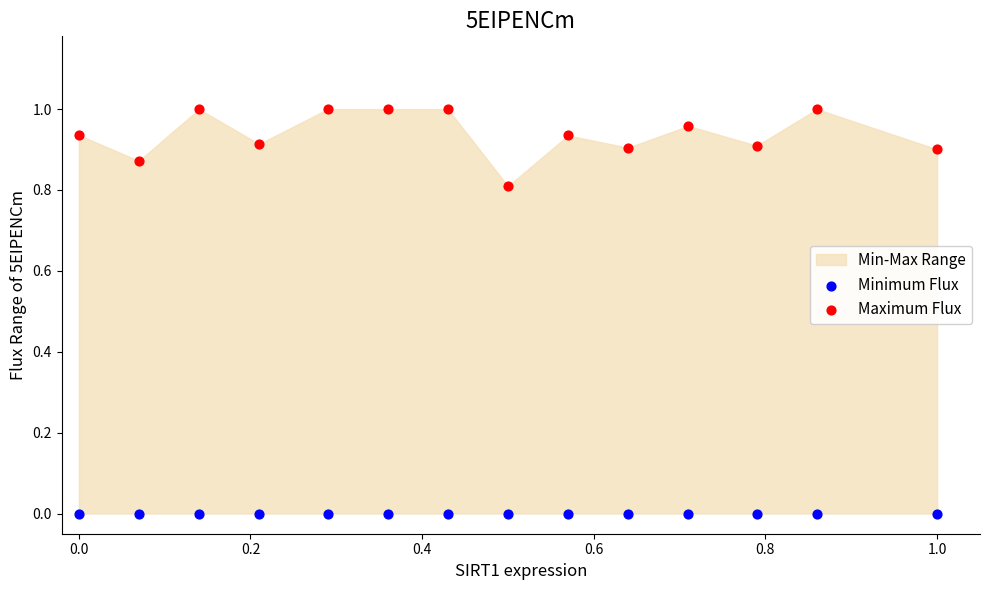

Which series contains the highest Y value?

Maximum Flux